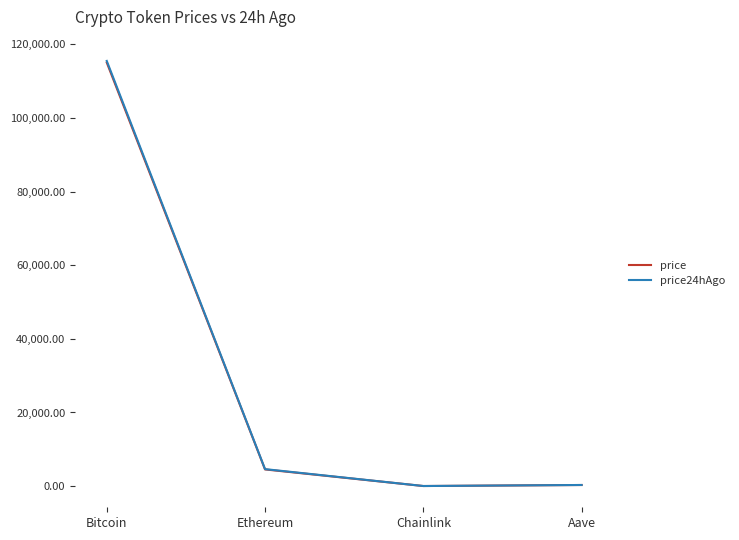

Which series has the largest range (max minus min)?

price24hAgo